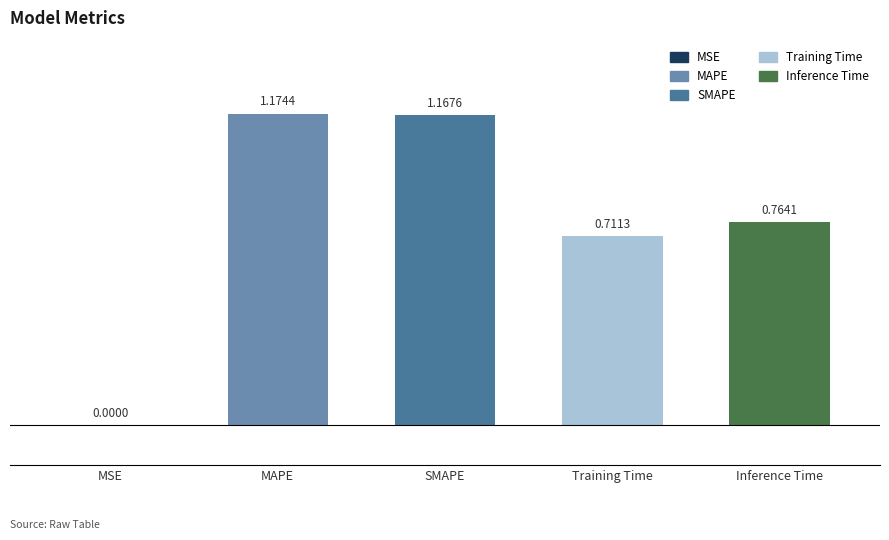

Between SMAPE and Inference Time, which is larger?

SMAPE